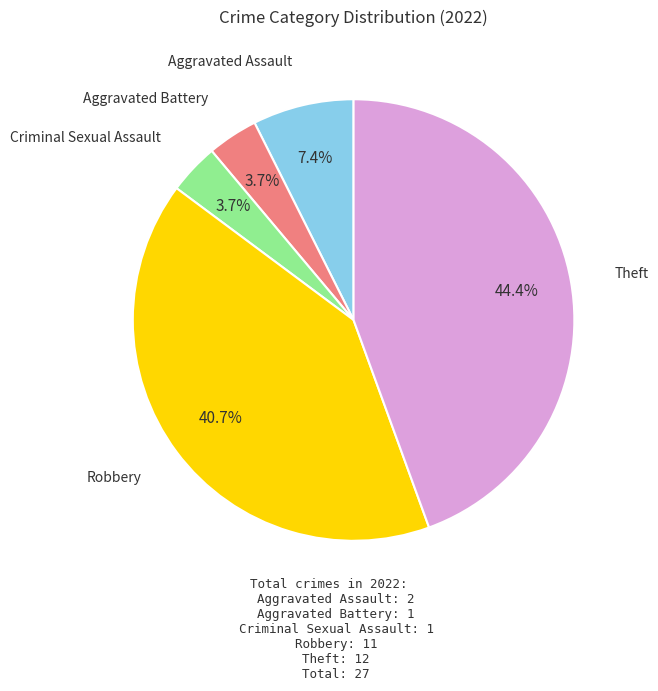

To the nearest percent, what is the combined percentage of Criminal Sexual Assault and Aggravated Battery?

7%